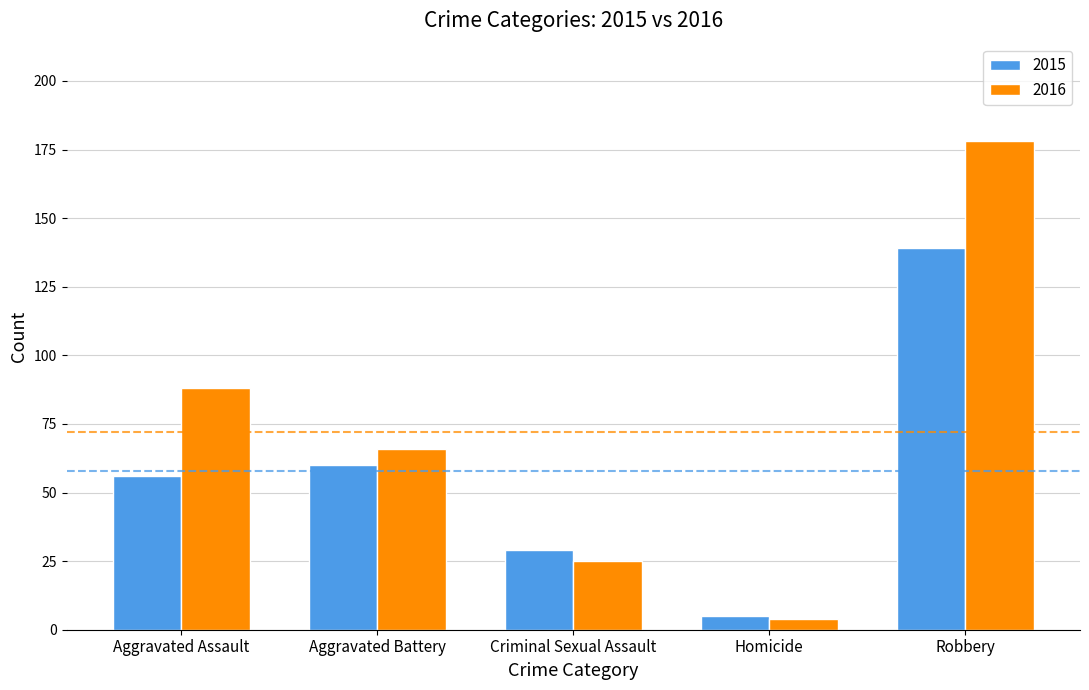

Is the value of 2015 at Robbery greater than the value of 2016 at Aggravated Battery?

Yes